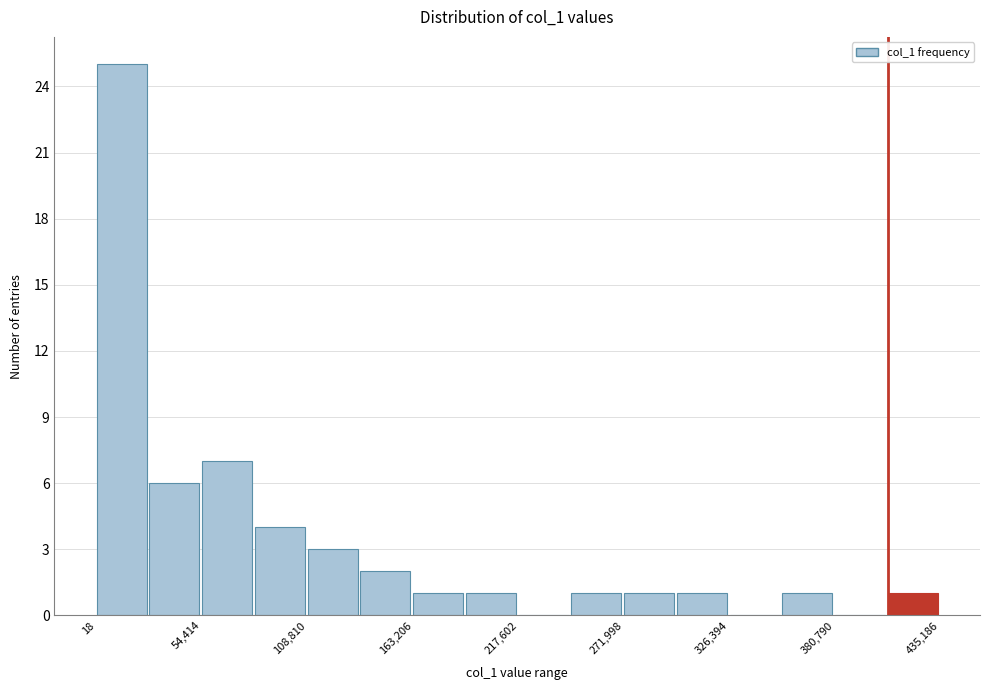

Read against the x-axis, roughly where is the centre of the tallest bar?

10000